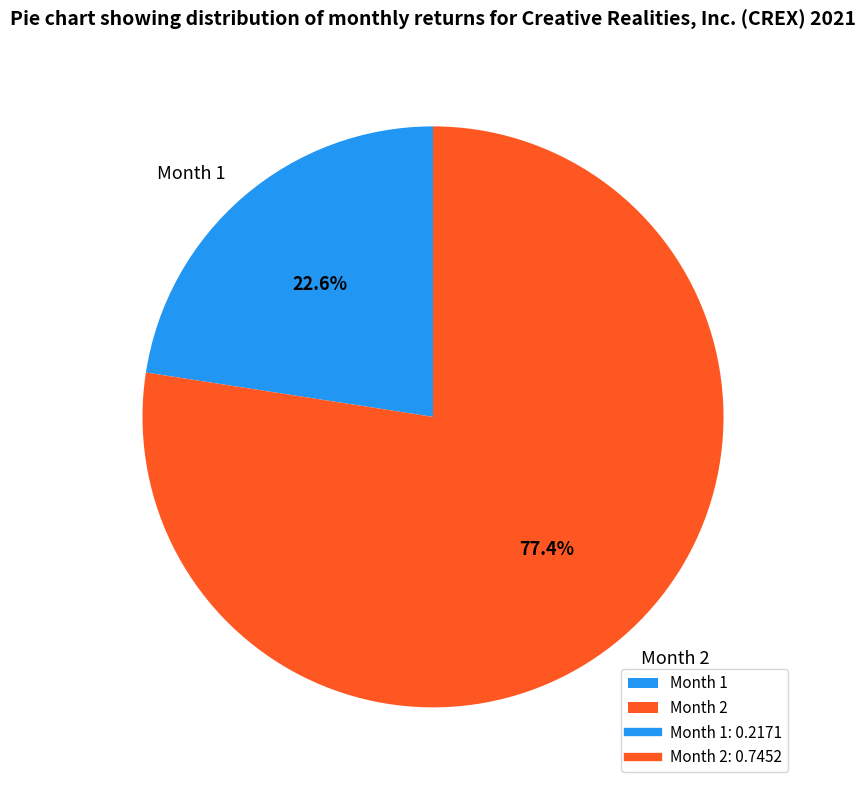

Does Month 1 represent more than half of the total?

No